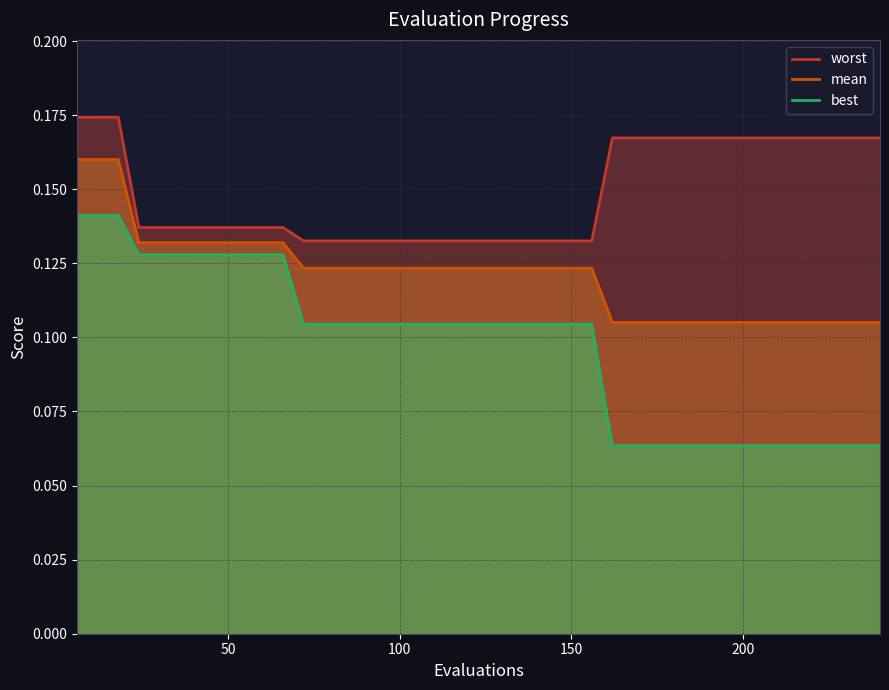

Reading left to right, list all the values displayed in this chart.

mean: 0.2	0.2	0.2	0.1	0.1	0.1	0.1	0.1	0.1	0.1	0.1	0.1	0.1	0.1	0.1	0.1	0.1	0.1	0.1	0.1	0.1	0.1	0.1	0.1	0.1	0.1	0.1	0.1	0.1	0.1	0.1	0.1	0.1	0.1	0.1	0.1	0.1	0.1	0.1	0.1
best: 0.1	0.1	0.1	0.1	0.1	0.1	0.1	0.1	0.1	0.1	0.1	0.1	0.1	0.1	0.1	0.1	0.1	0.1	0.1	0.1	0.1	0.1	0.1	0.1	0.1	0.1	0.1	0.1	0.1	0.1	0.1	0.1	0.1	0.1	0.1	0.1	0.1	0.1	0.1	0.1
worst: 0.2	0.2	0.2	0.1	0.1	0.1	0.1	0.1	0.1	0.1	0.1	0.1	0.1	0.1	0.1	0.1	0.1	0.1	0.1	0.1	0.1	0.1	0.1	0.1	0.1	0.1	0.2	0.2	0.2	0.2	0.2	0.2	0.2	0.2	0.2	0.2	0.2	0.2	0.2	0.2